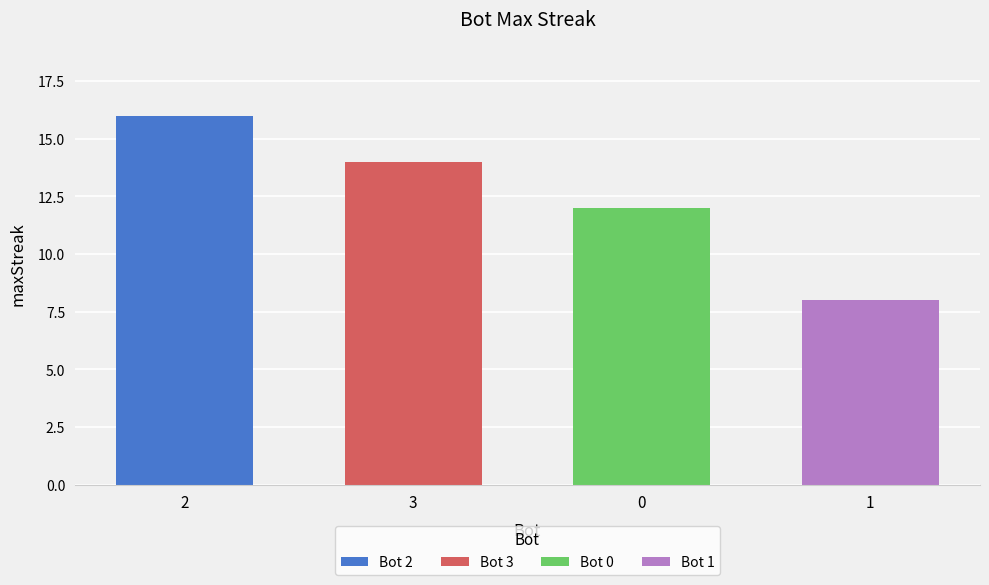

What is the value of the 4th bar from the left?

8